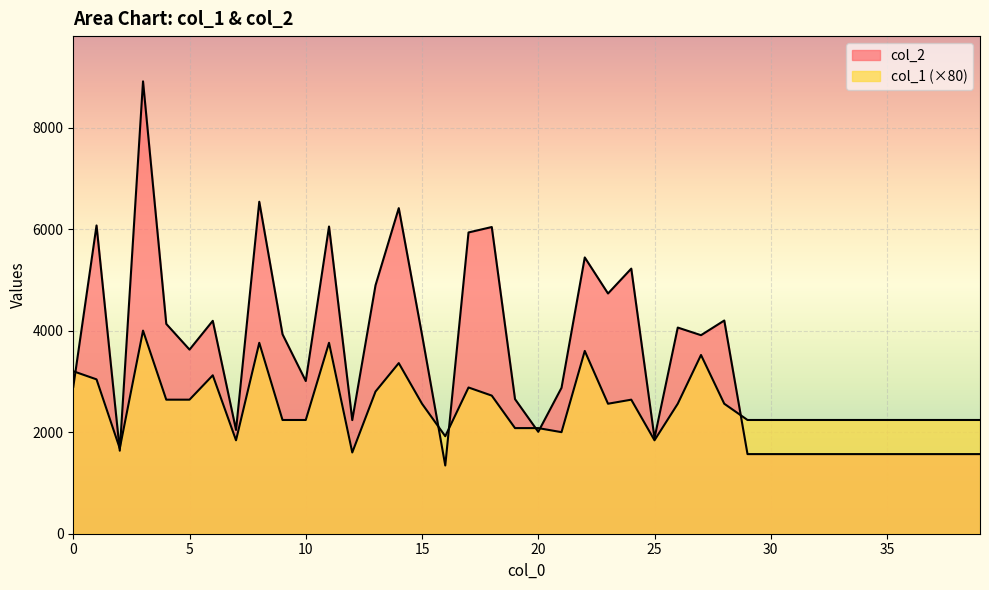

At which category does col_1 reach its first local peak?

3